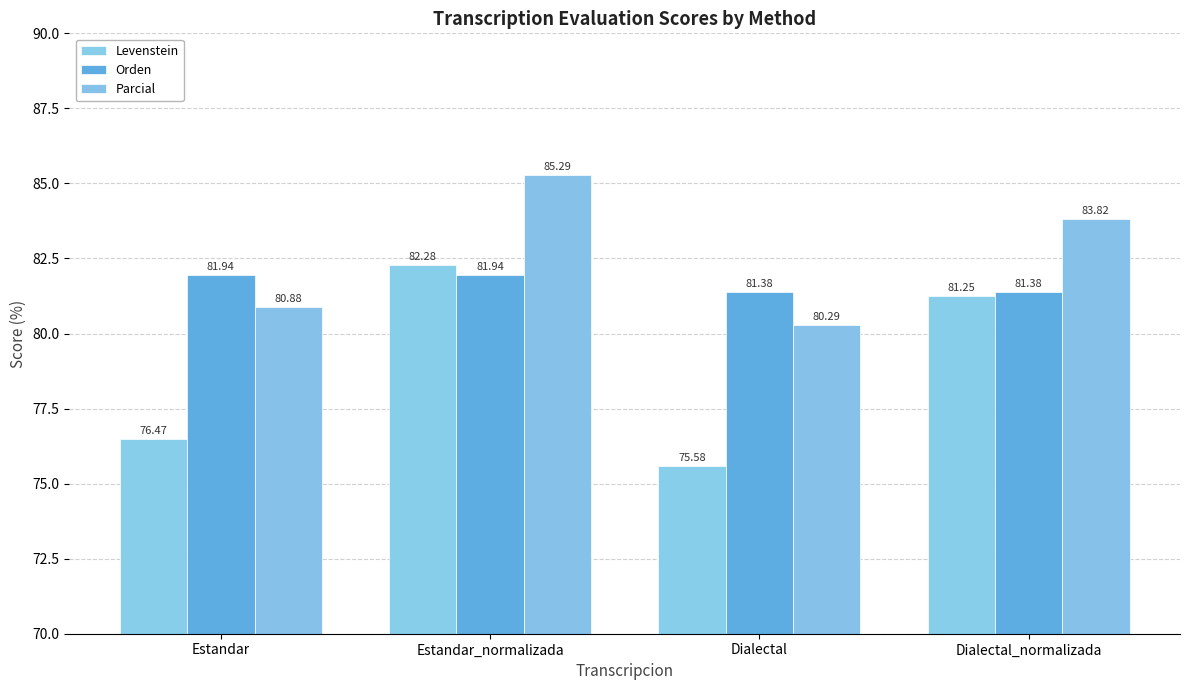

Does the chart contain stacked bars?

No